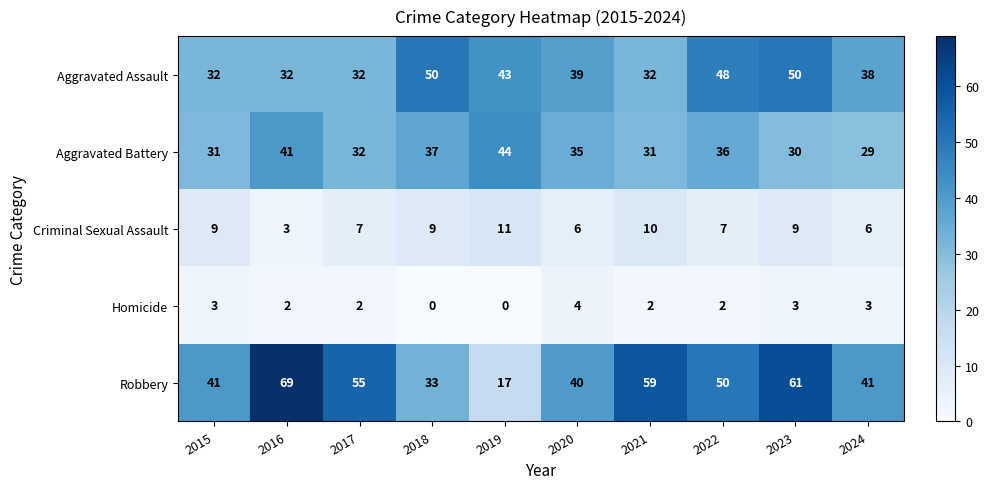

At which category is the sum across all series the highest?

2023